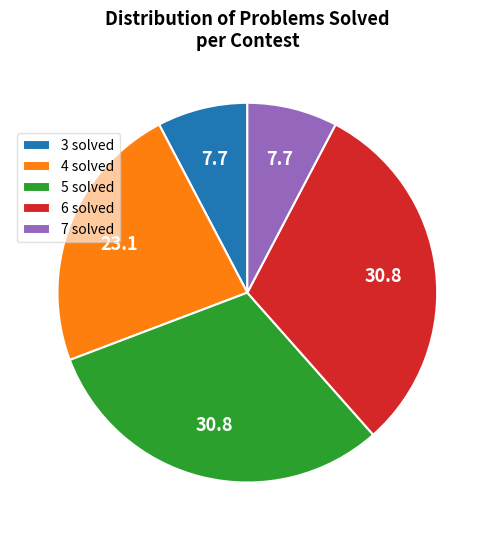

Do 6 solved and 5 solved together represent more than half of the pie?

Yes